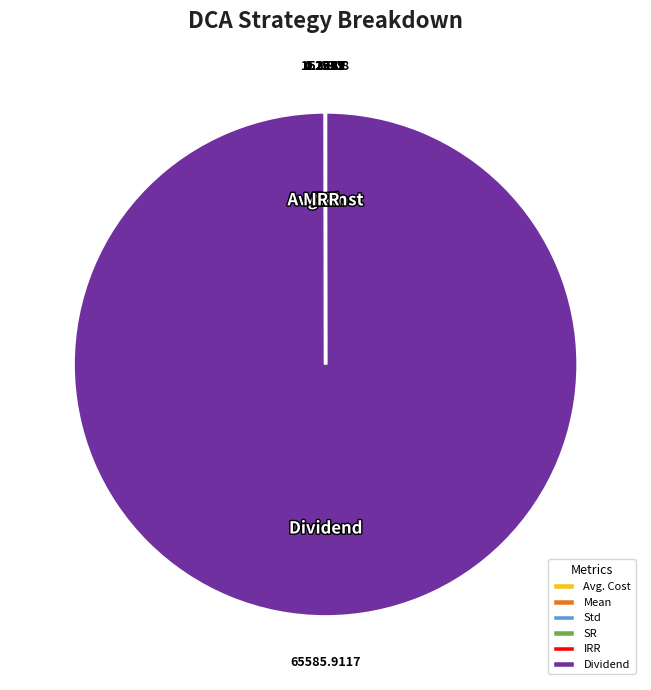

Which slice represents more than half of the pie?

Dividend